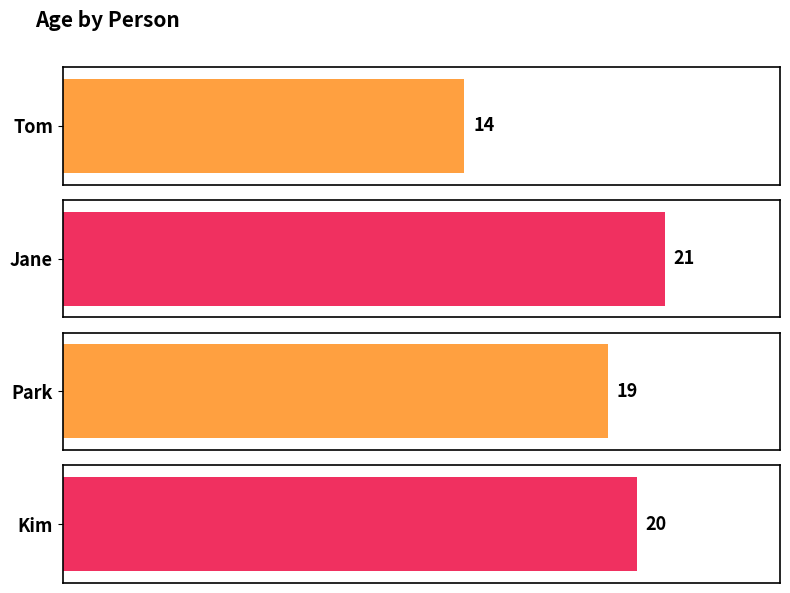

Reading left to right, what are all the values shown in this chart?

14	21	19	20